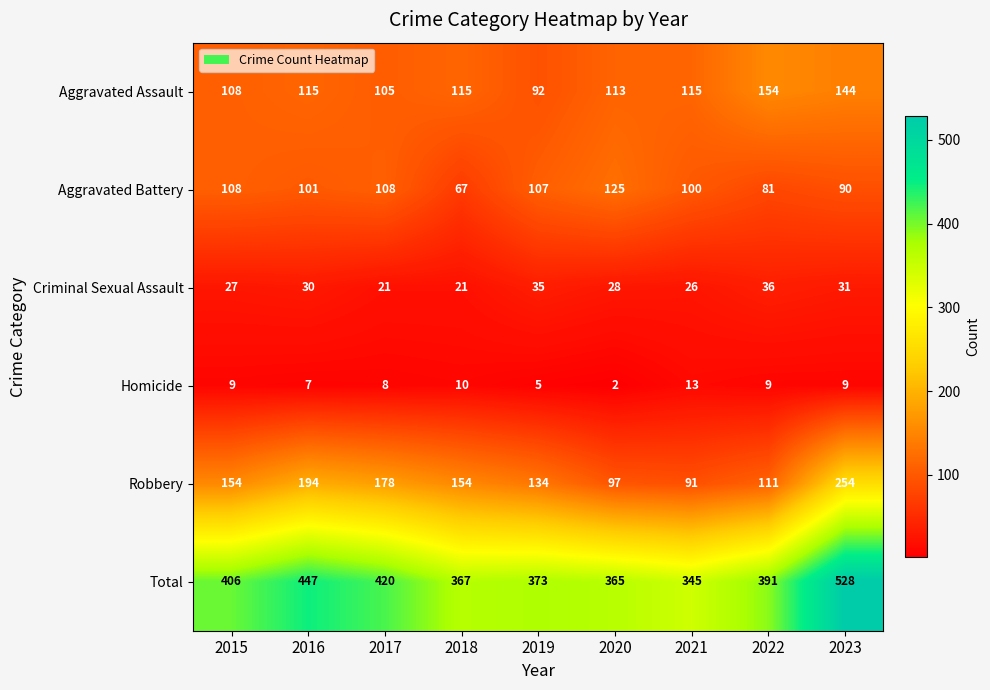

At which label does Aggravated Battery reach its minimum?

2018